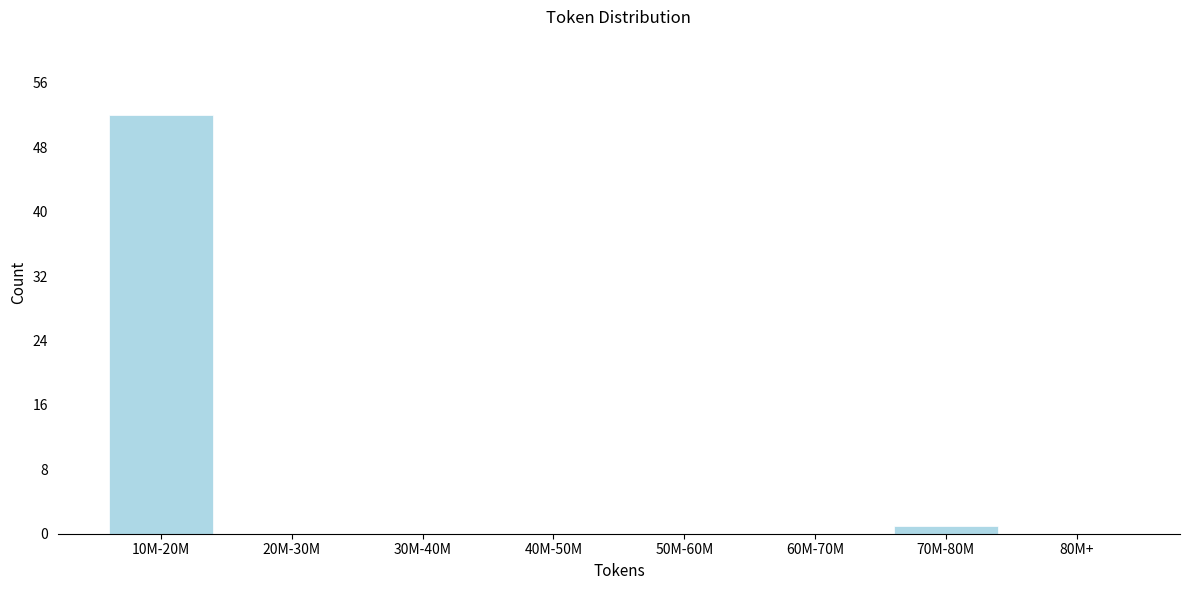

Reading left to right, transcribe all the data shown in this chart.

10M-20M=52	20M-30M=0	30M-40M=0	40M-50M=0	50M-60M=0	60M-70M=0	70M-80M=1	80M+=0